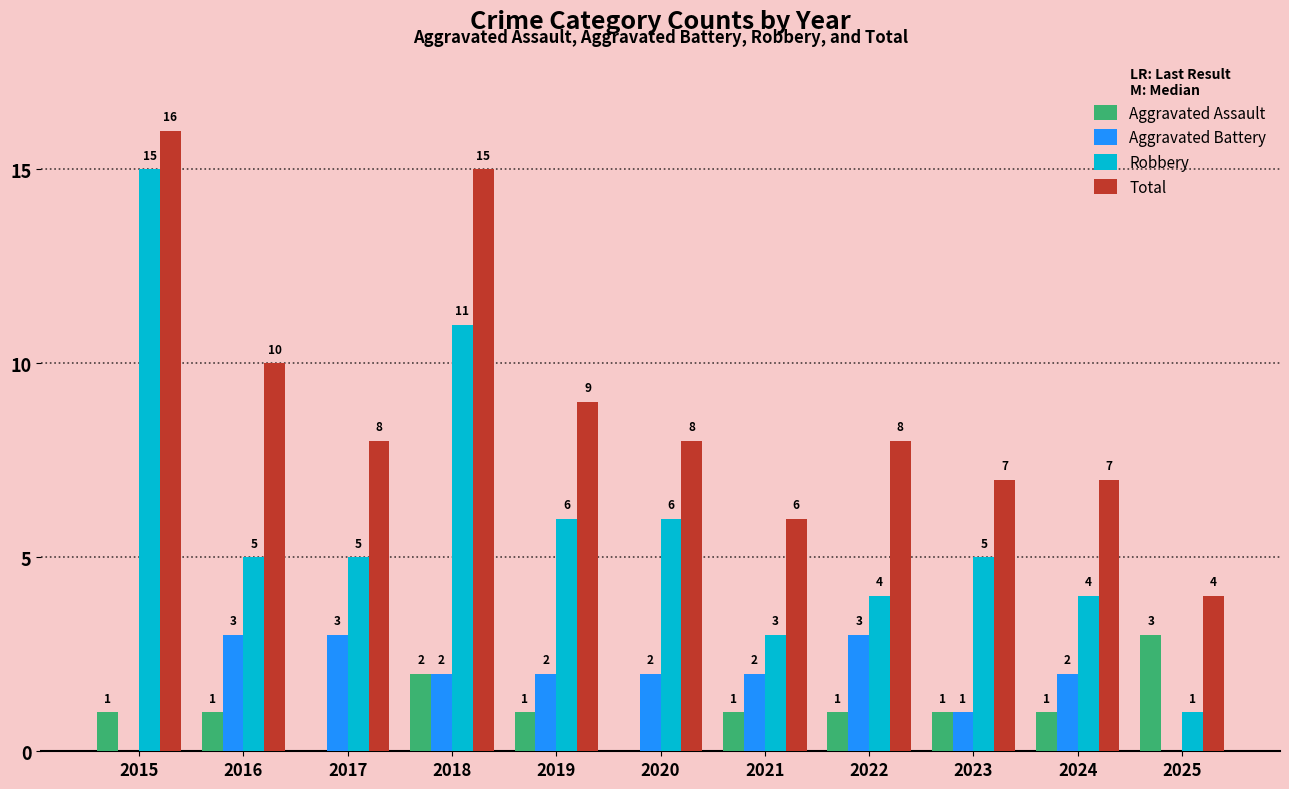

Reading left to right, list all the values displayed in this chart.

Aggravated Assault: 2015=1	2016=1	2017=0	2018=2	2019=1	2020=0	2021=1	2022=1	2023=1	2024=1	2025=3
Aggravated Battery: 2015=0	2016=3	2017=3	2018=2	2019=2	2020=2	2021=2	2022=3	2023=1	2024=2	2025=0
Robbery: 2015=15	2016=5	2017=5	2018=11	2019=6	2020=6	2021=3	2022=4	2023=5	2024=4	2025=1
Total: 2015=16	2016=10	2017=8	2018=15	2019=9	2020=8	2021=6	2022=8	2023=7	2024=7	2025=4